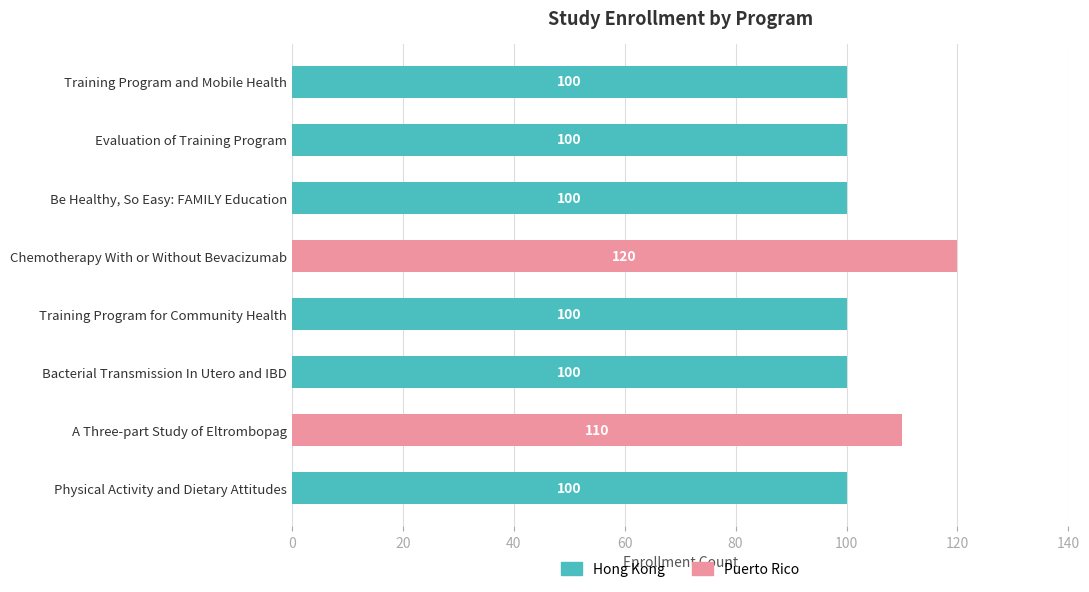

What is the ratio of the value at Evaluation of Training Program to the value at Training Program for Community Health?

1.0